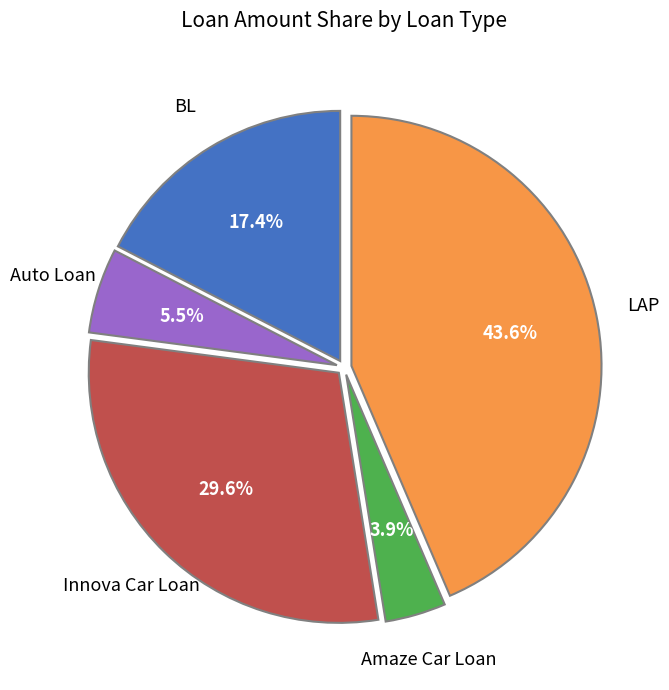

To the nearest percent, what portion does BL represent?

17%